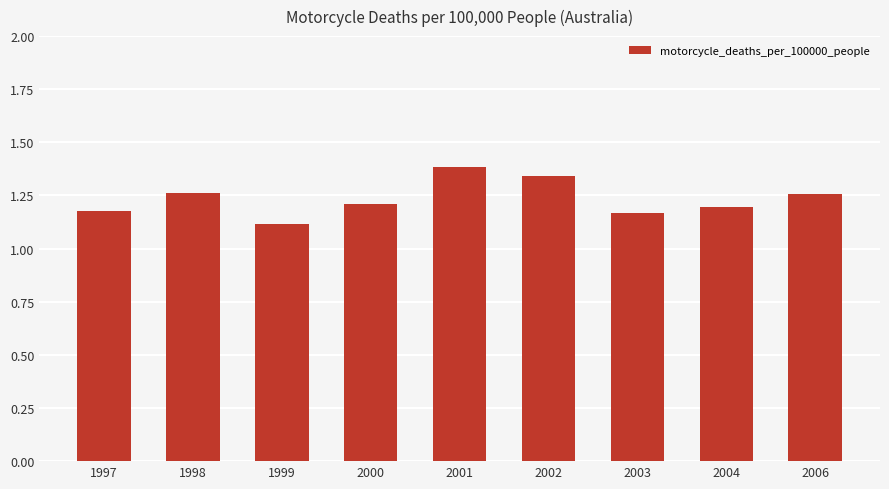

Count the values in the range 1 to 2.

9